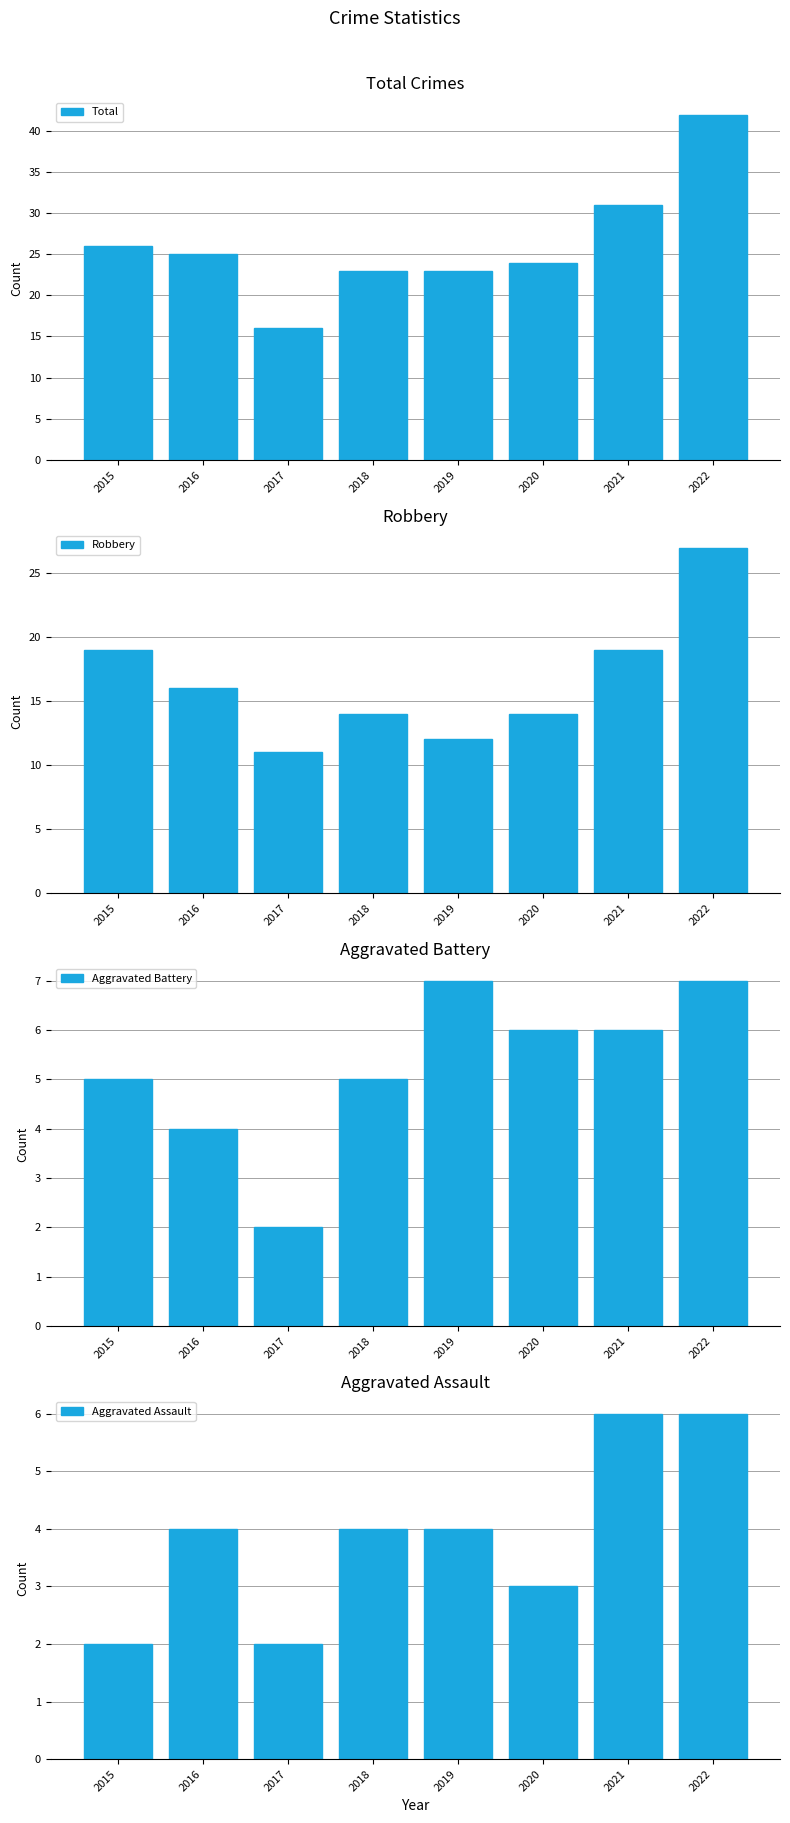

Read the Aggravated Battery value at 2021.

6